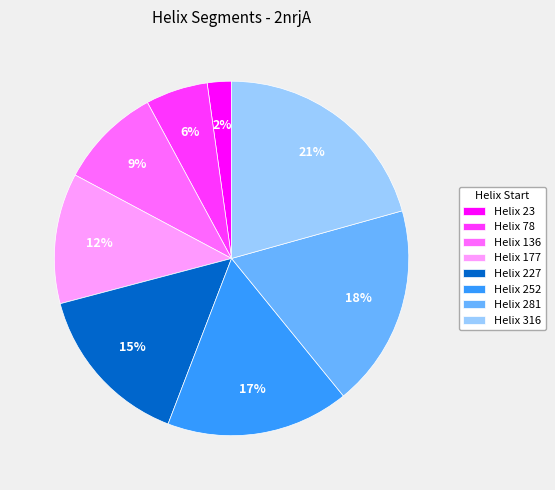

Rank the categories by value from lowest to highest.

Helix 23, Helix 78, Helix 136, Helix 177, Helix 227, Helix 252, Helix 281, Helix 316